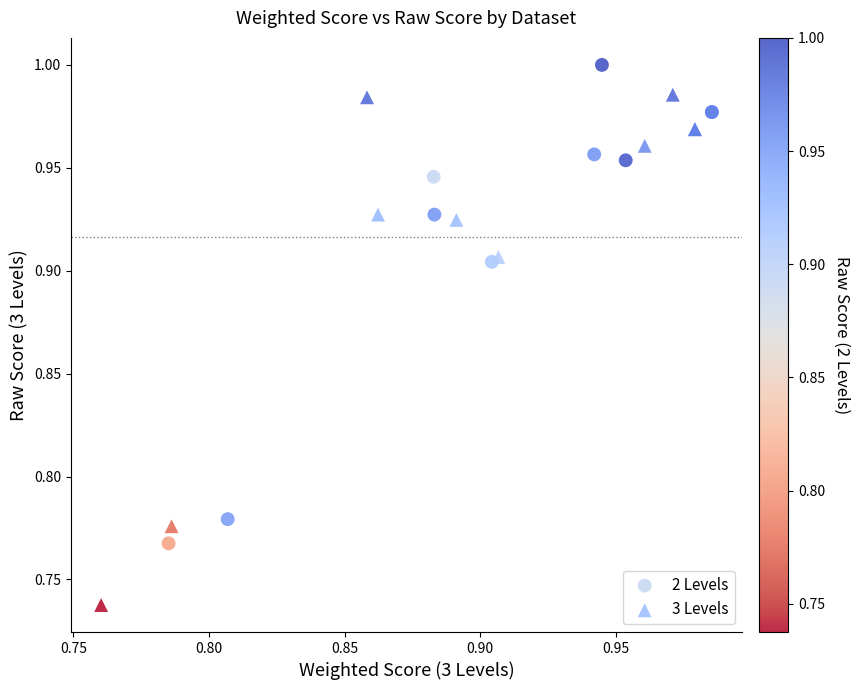

Which series contains the highest Y value?

2 Levels